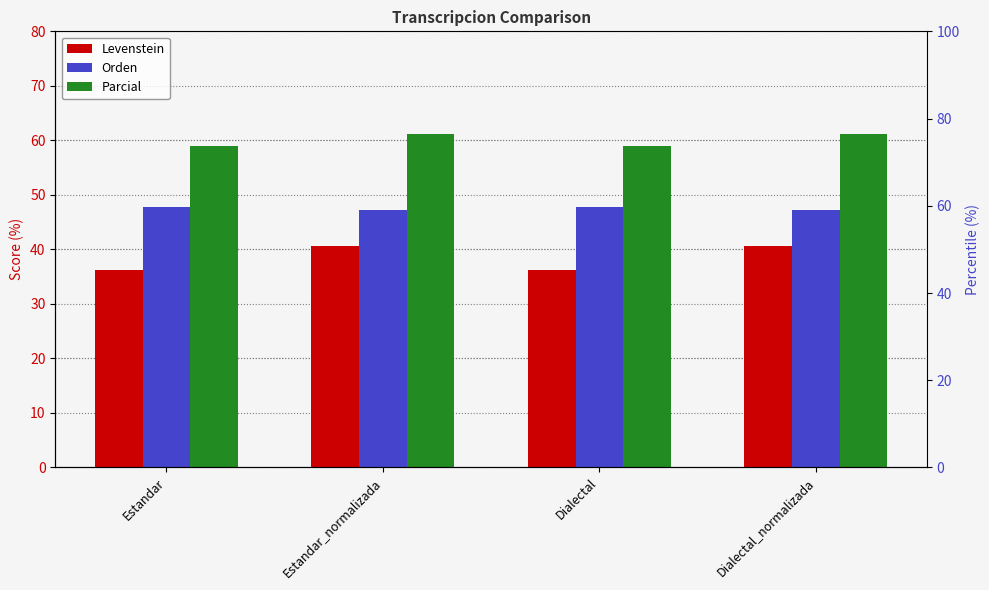

Are the bars horizontal?

No